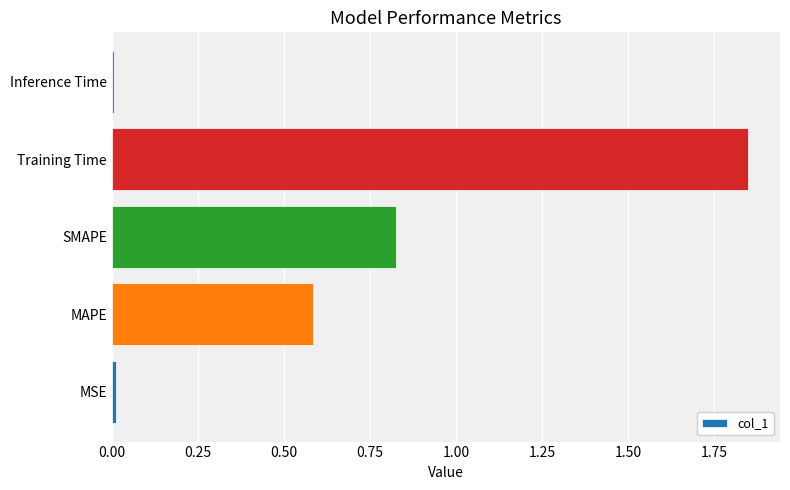

What is the average value?

0.7